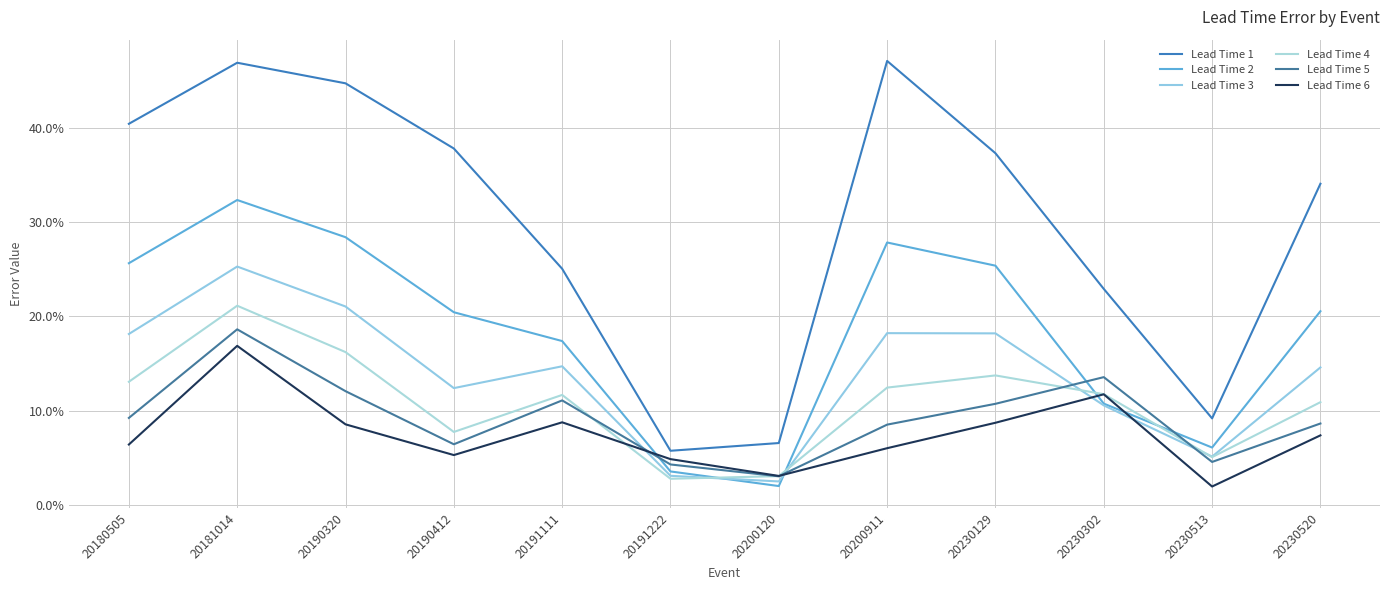

Where do Lead Time 3 and Lead Time 6 first cross each other?

20191111 and 20191222